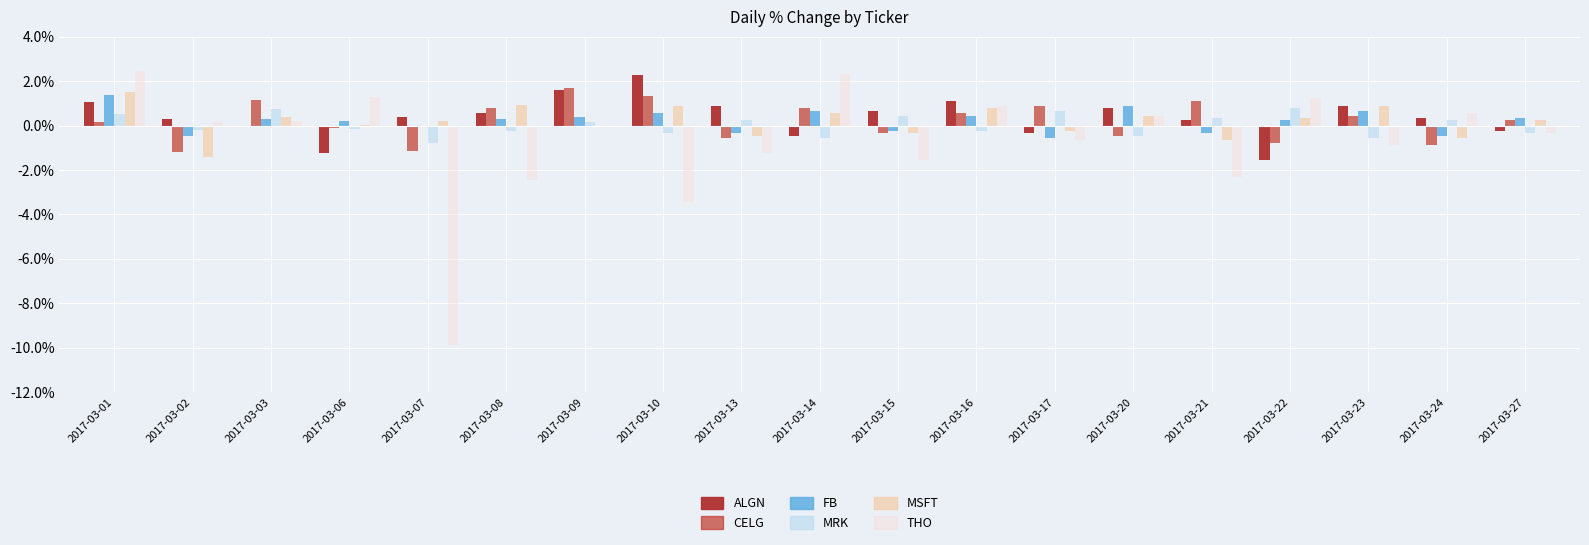

Is the value of ALGN at 2017-03-02 greater than the value of THO at 2017-03-22?

No